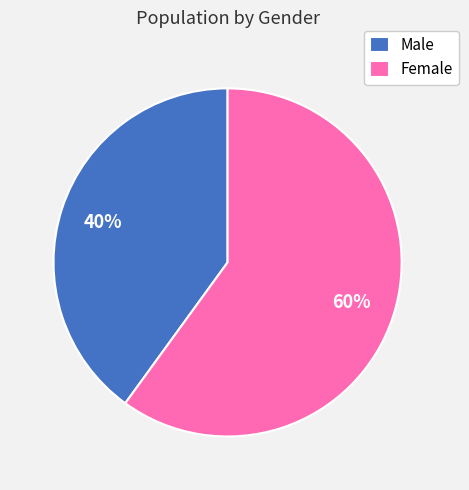

Count the number of slices in the pie.

2